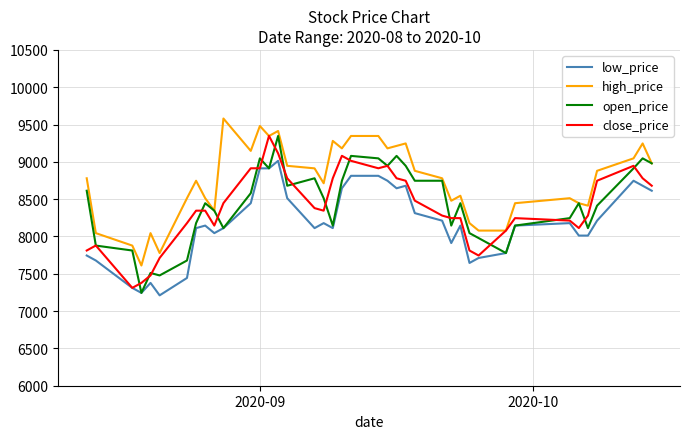

What is the maximum value for low_price?

9014